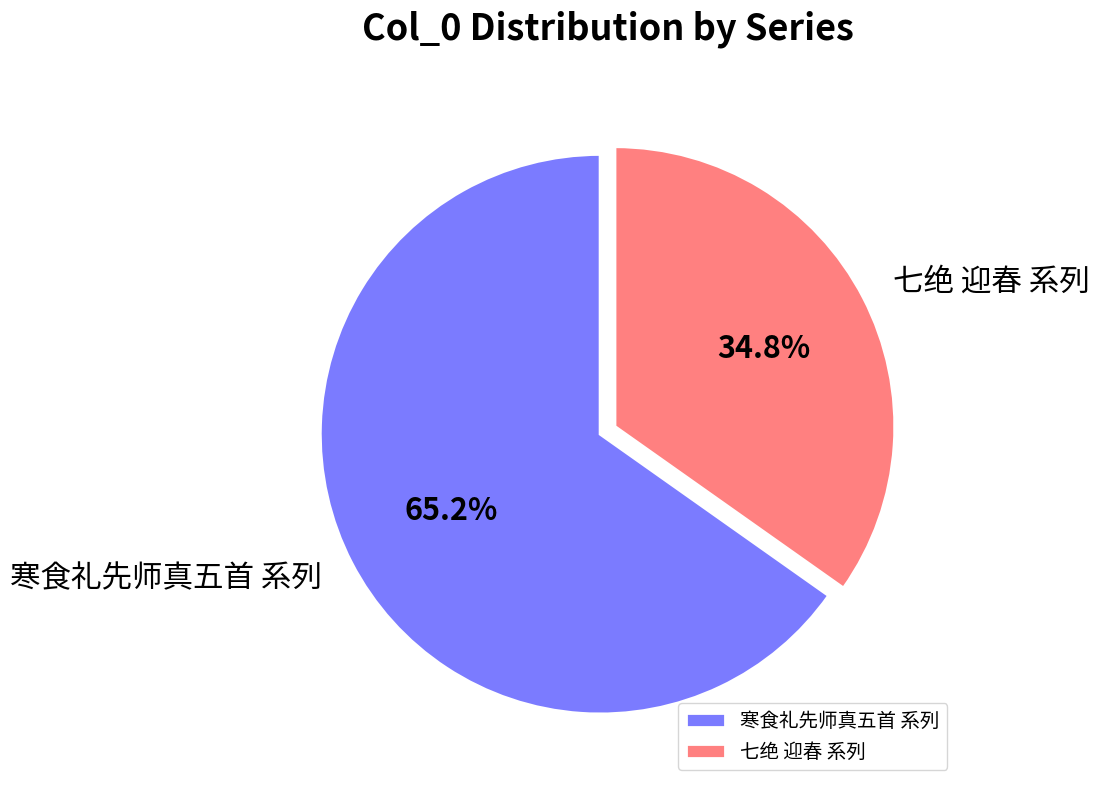

How many slices are in this pie chart?

2